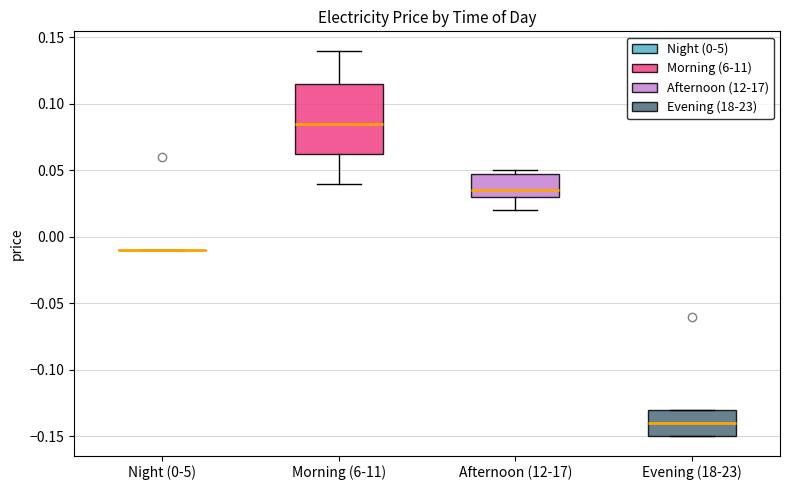

Reading left to right, read every box against the y-axis: the position of its median line, the range the box covers, and the ends of its whiskers. The values are not printed on the chart, so give them approximately, as read against the axis.

Night (0-5): box collapsed to a line at -0.010, whiskers -0.010 to -0.010
Morning (6-11): median 0.085, box 0.065 to 0.115, whiskers 0.040 to 0.140
Afternoon (12-17): median 0.035, box 0.030 to 0.050, whiskers 0.020 to 0.050 (just above the box's upper edge)
Evening (18-23): median -0.140, box -0.150 to -0.130, whiskers -0.150 to -0.130